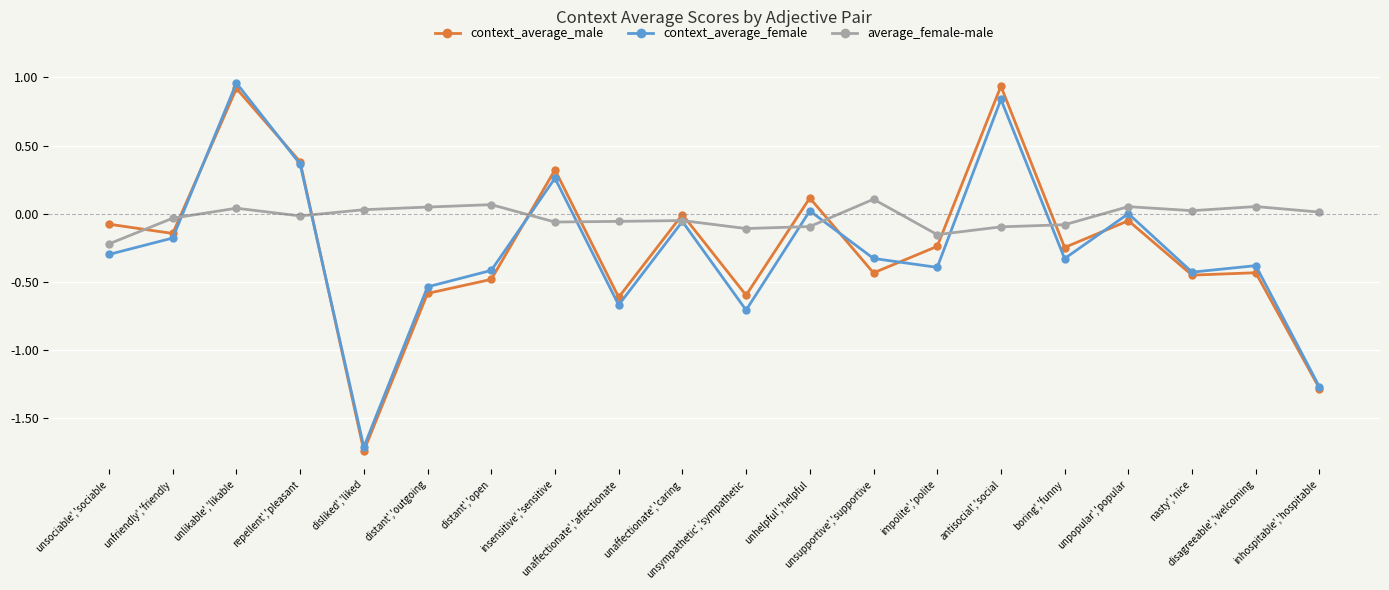

How many times do average_female-male and context_average_male cross each other?

11